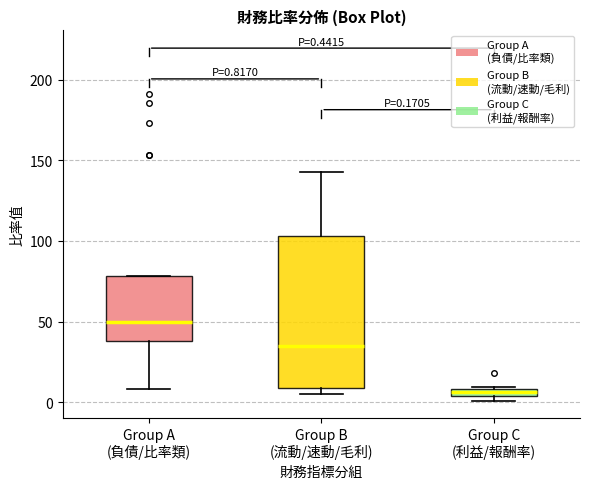

Which box's median line is the highest?

Group A (負債/比率類)